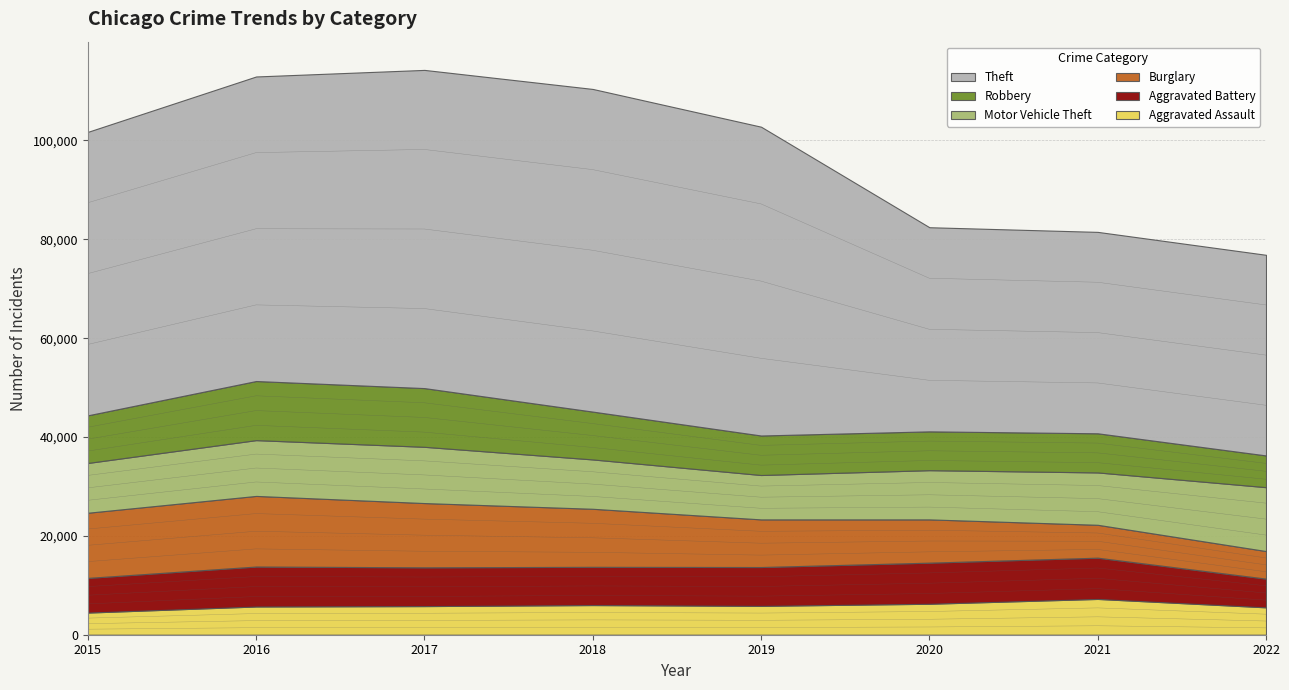

The Theft series shows 41302 at 2020. True or false?

True